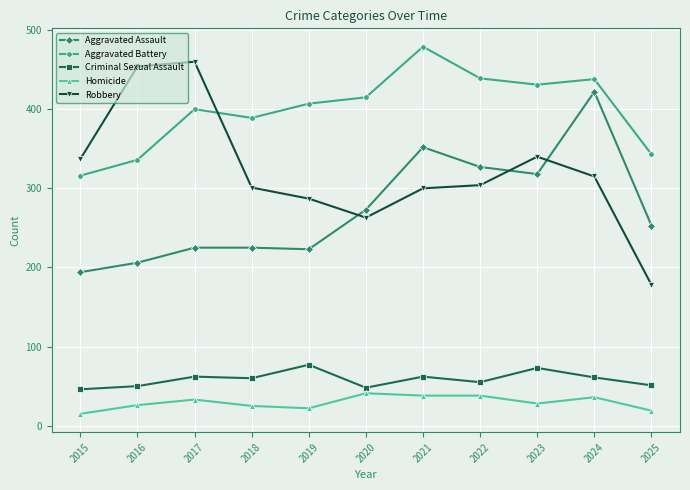

How many categories are shown in the chart?

11